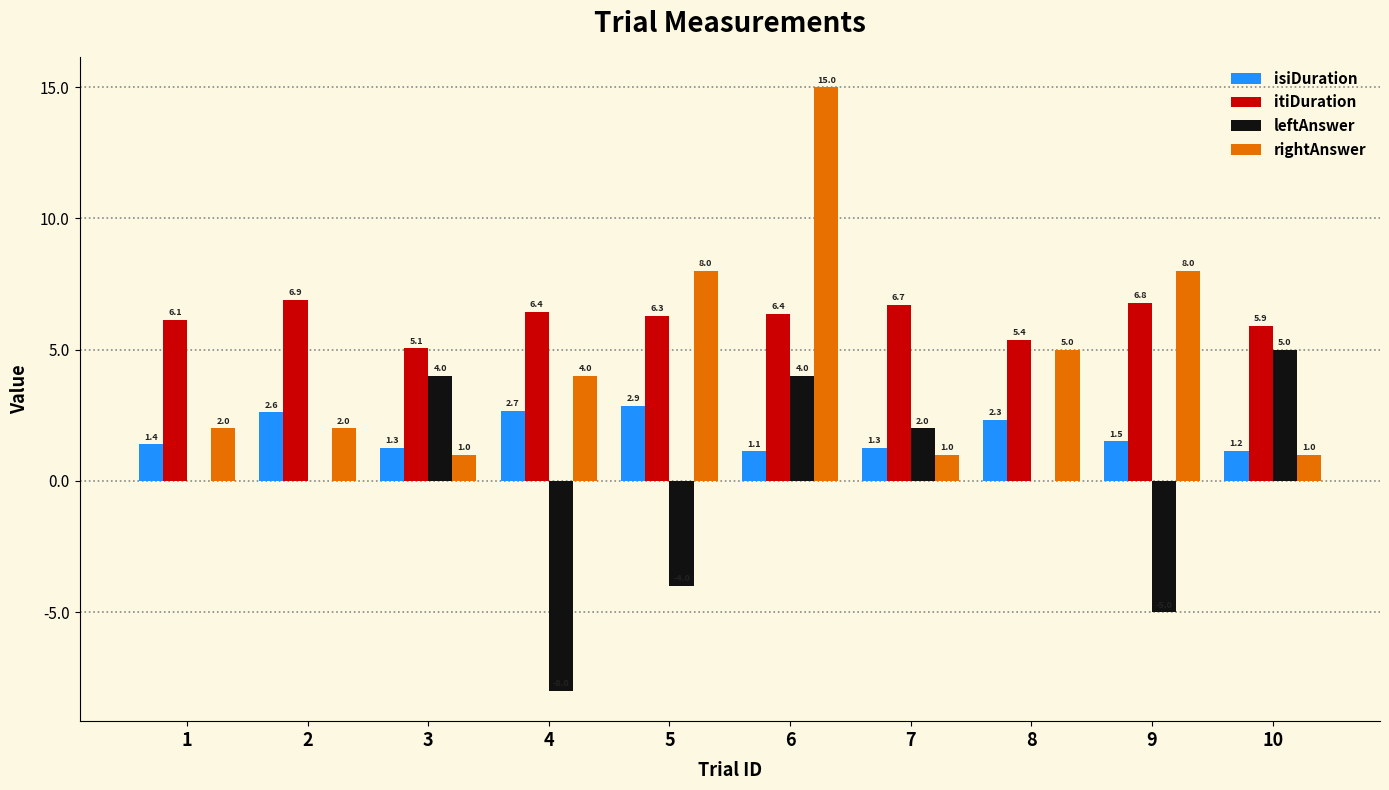

Is it true that isiDuration equals 1.2 at 10?

True